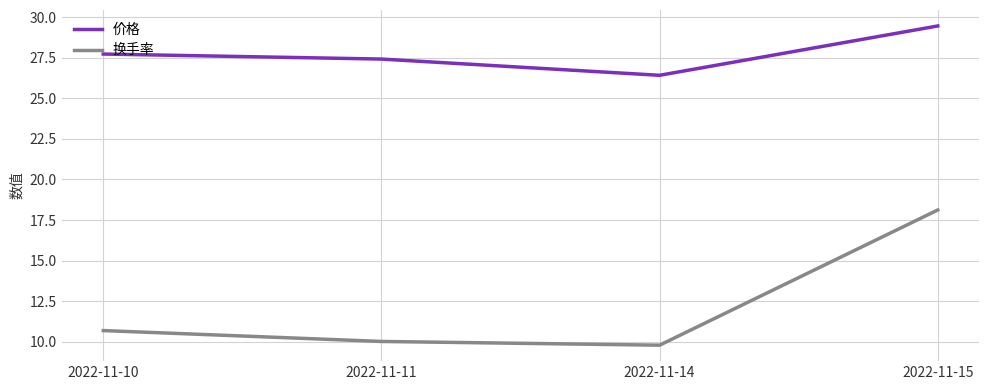

Rank the series by their average value, from lowest to highest.

换手率, 价格